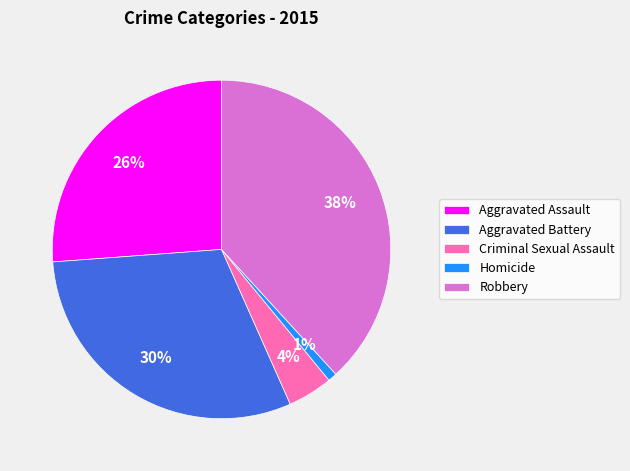

Approximately how many times larger is the value at Aggravated Assault compared to Aggravated Battery?

0.9